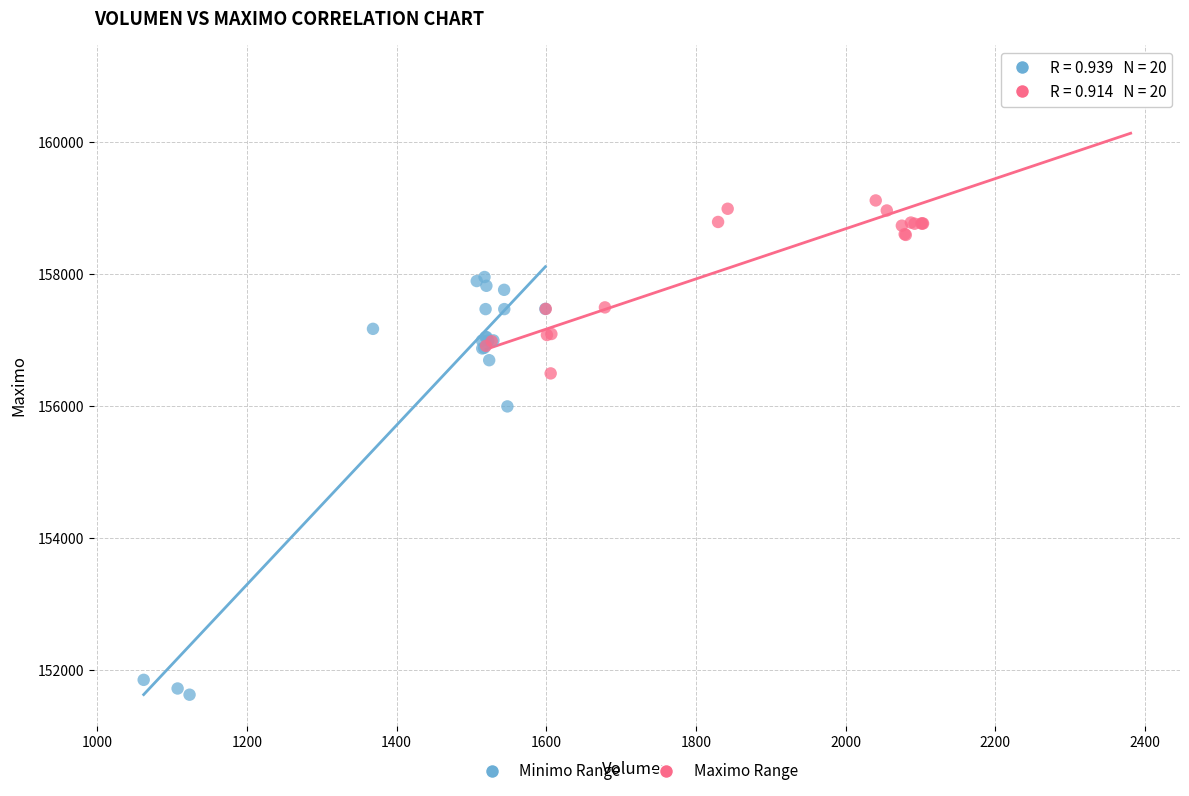

What are all the series names shown in the legend?

Minimo Range, Maximo Range